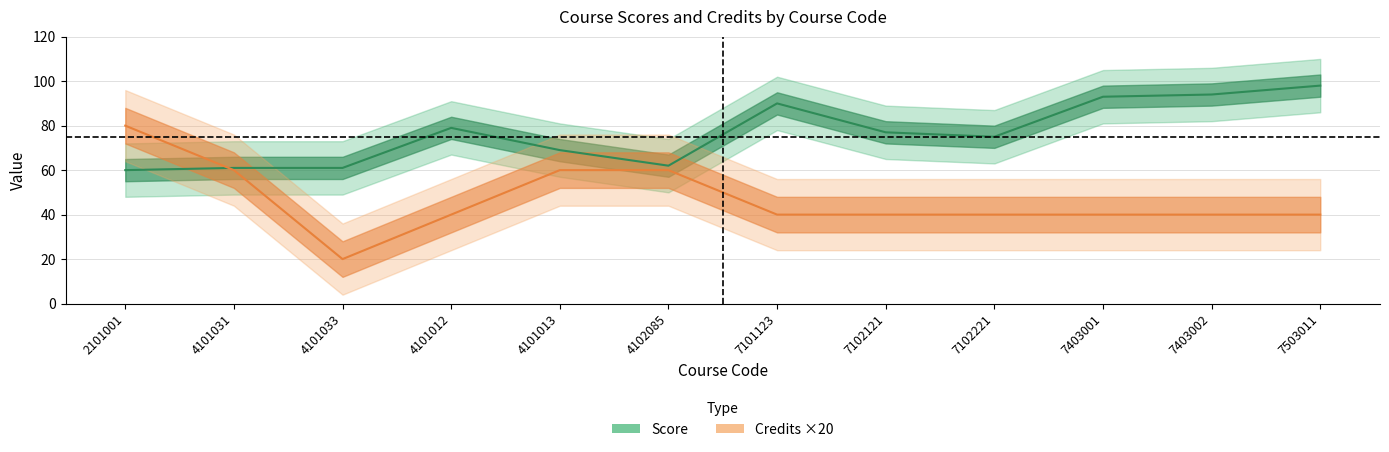

Where is Credits ×20 nearest to the value 50?

4101031